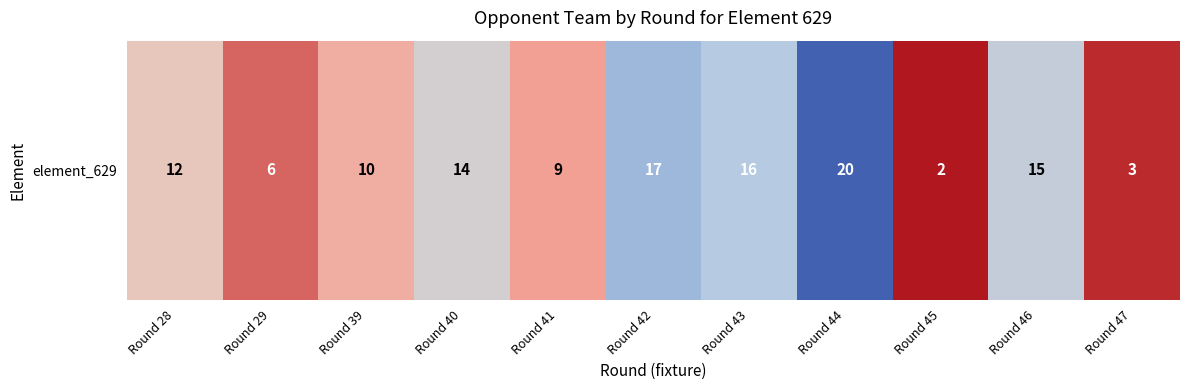

What is the smallest value displayed?

2